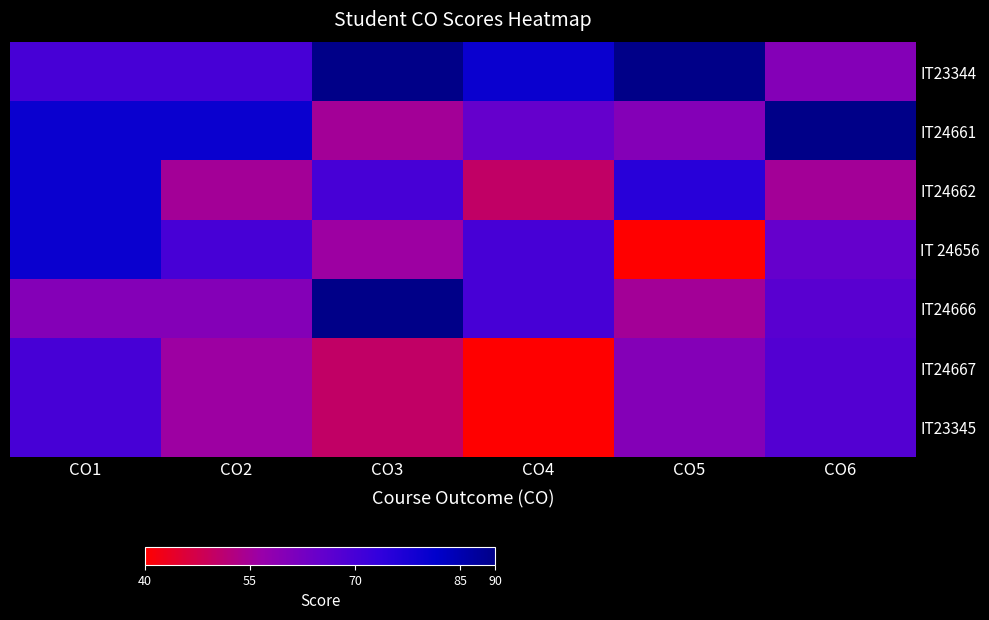

Which series has the largest total across all categories?

IT23344